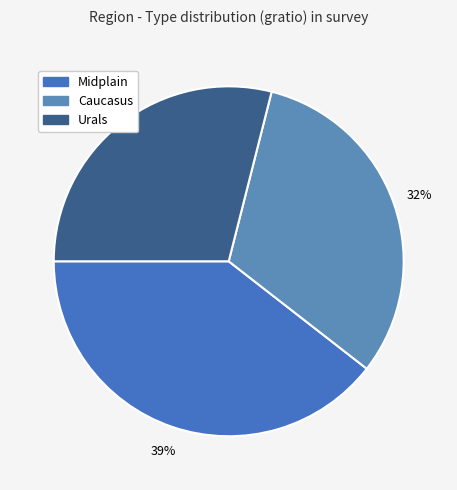

Which has a higher value, Urals or Midplain?

Midplain